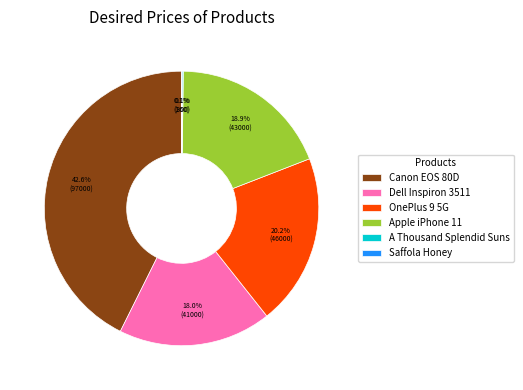

Approximately how many times larger is the value at Canon EOS 80D compared to OnePlus 9 5G?

2.1